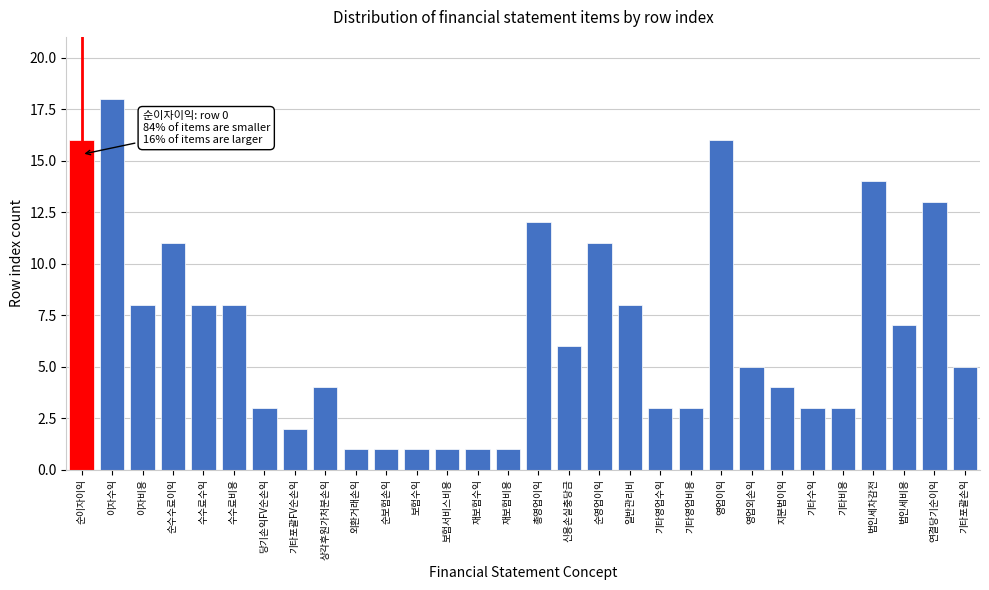

Reading right to left, transcribe all the data shown in this chart.

기타포괄손익=5	연결당기순이익=13	법인세비용=7	법인세차감전=14	기타비용=3	기타수익=3	지분법이익=4	영업외손익=5	영업이익=16	기타영업비용=3	기타영업수익=3	일반관리비=8	순영업이익=11	신용손실충당금=6	총영업이익=12	재보험비용=1	재보험수익=1	보험서비스비용=1	보험수익=1	순보험손익=1	외환거래손익=1	상각후원가처분손익=4	기타포괄FV순손익=2	당기손익FV순손익=3	수수료비용=8	수수료수익=8	순수수료이익=11	이자비용=8	이자수익=18	순이자이익=16